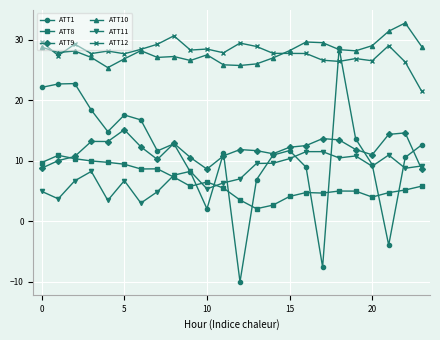

True or false: ATT1 and ATT8 intersect in this chart.

True